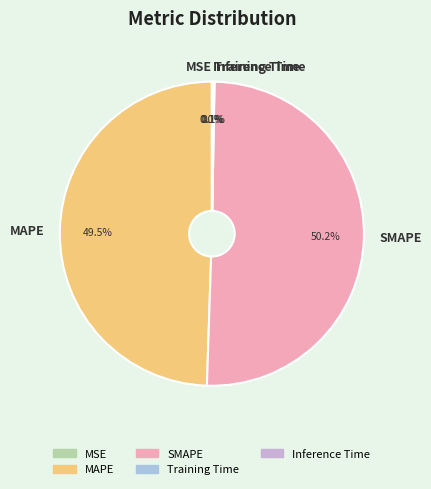

Which slice is the largest?

SMAPE